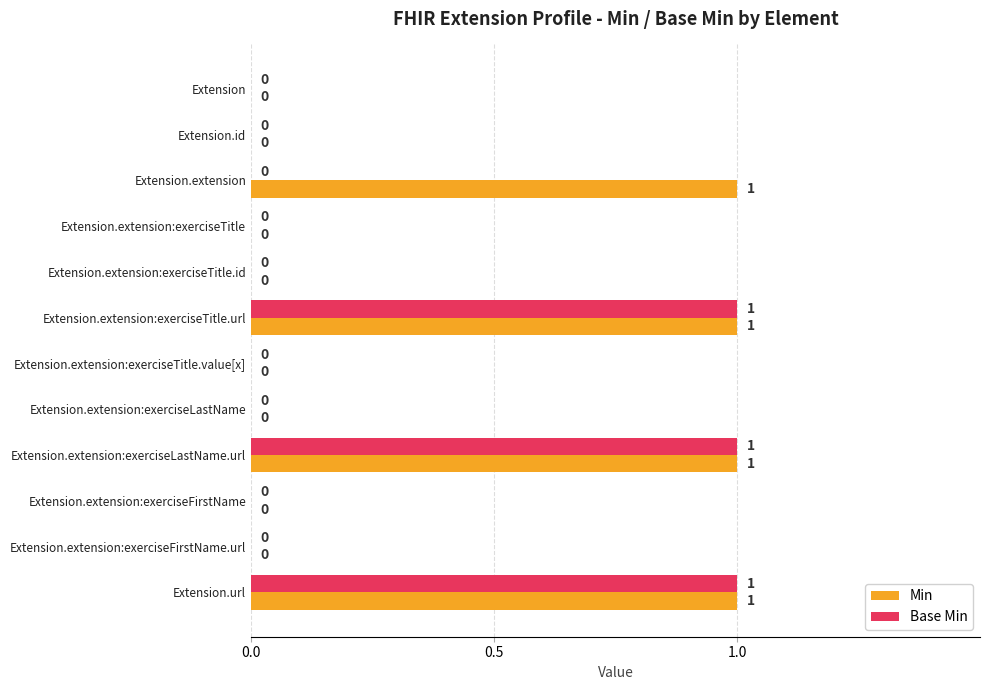

Is it true that Base Min equals 0 at Extension.extension:exerciseLastName?

True